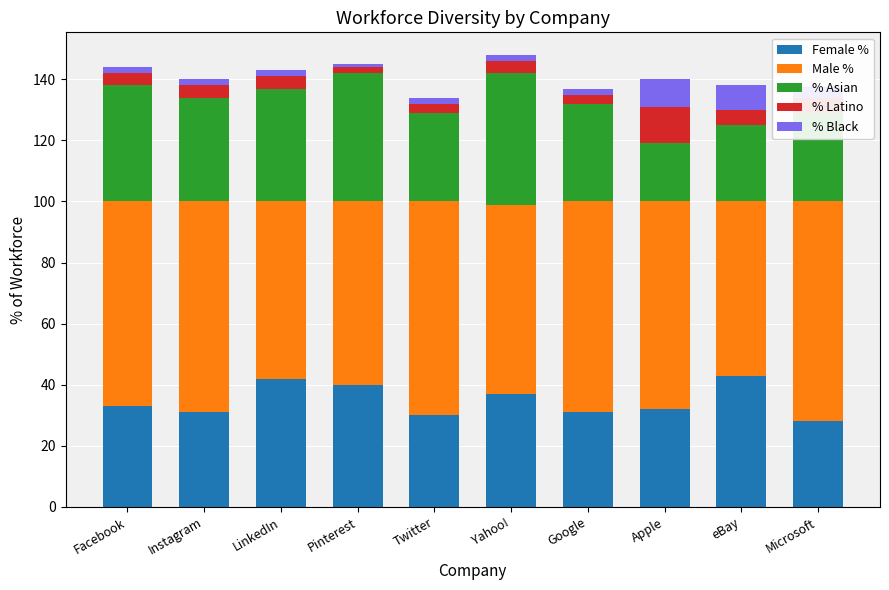

The value of Female % at Microsoft is 28.0. True or false?

True